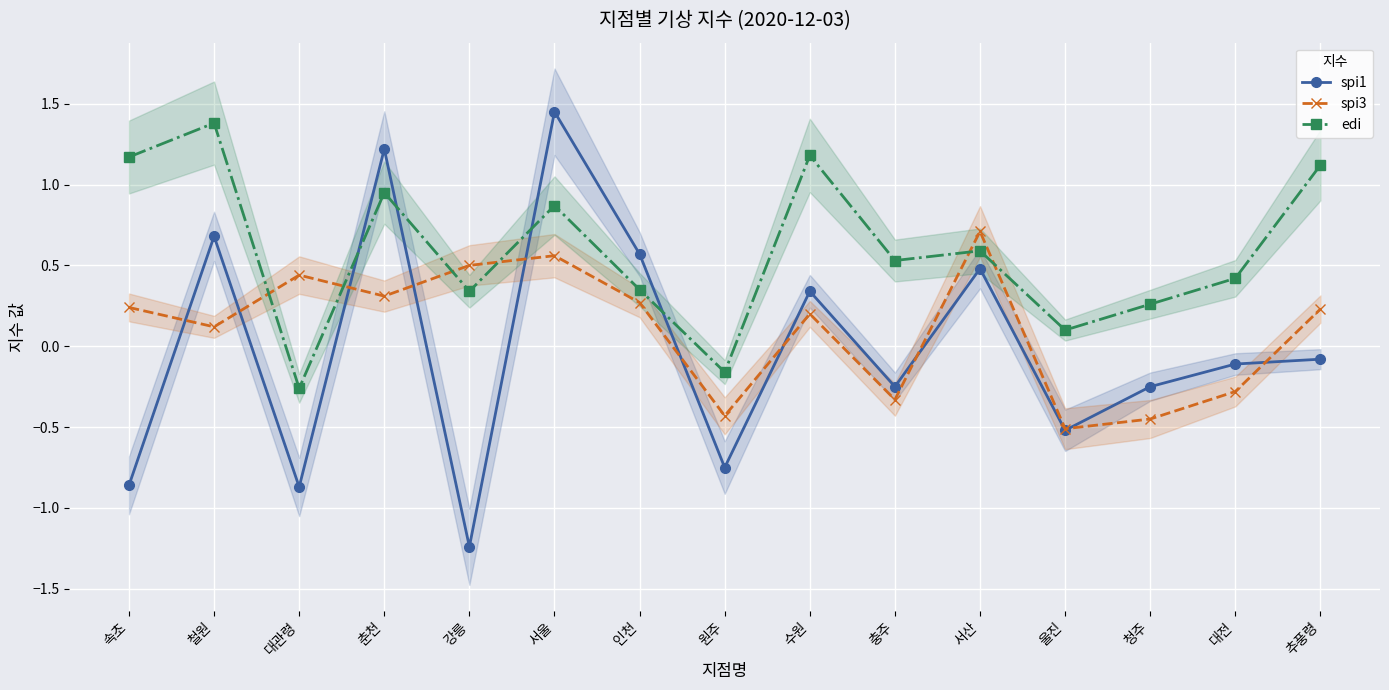

Is it true that spi1 equals -0.9 at 대관령?

True